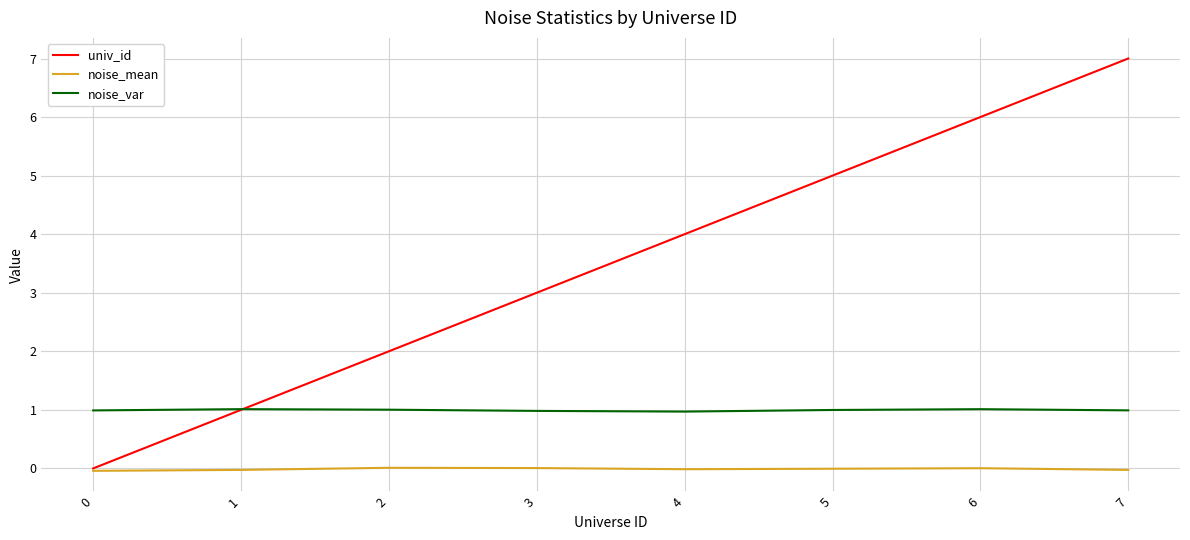

At which category is the sum across all series the highest?

7